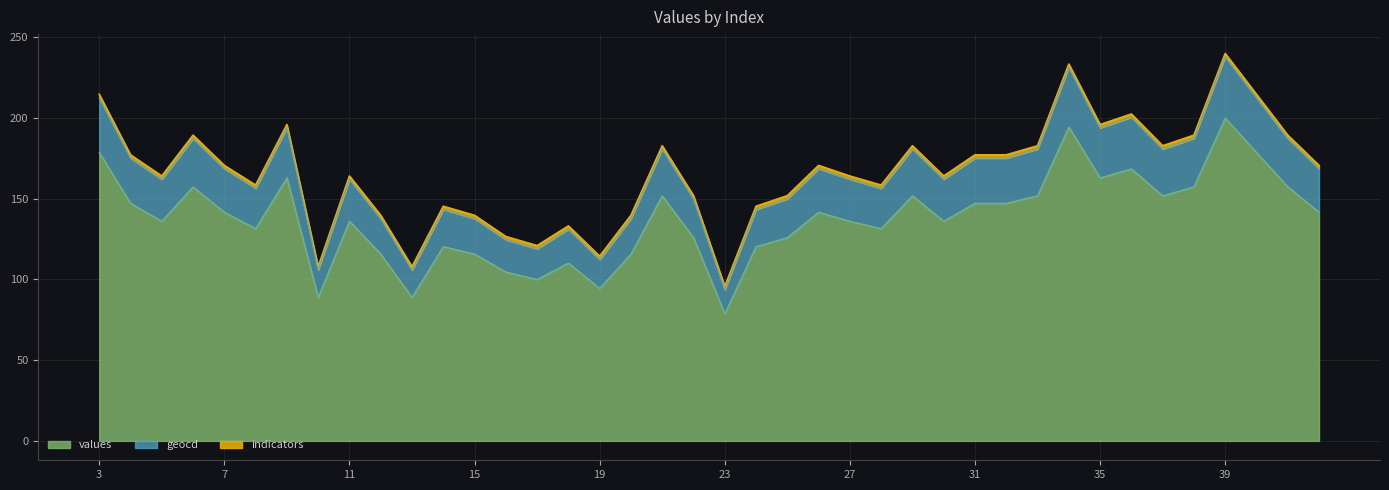

What is the highest value of the values series?

200.0